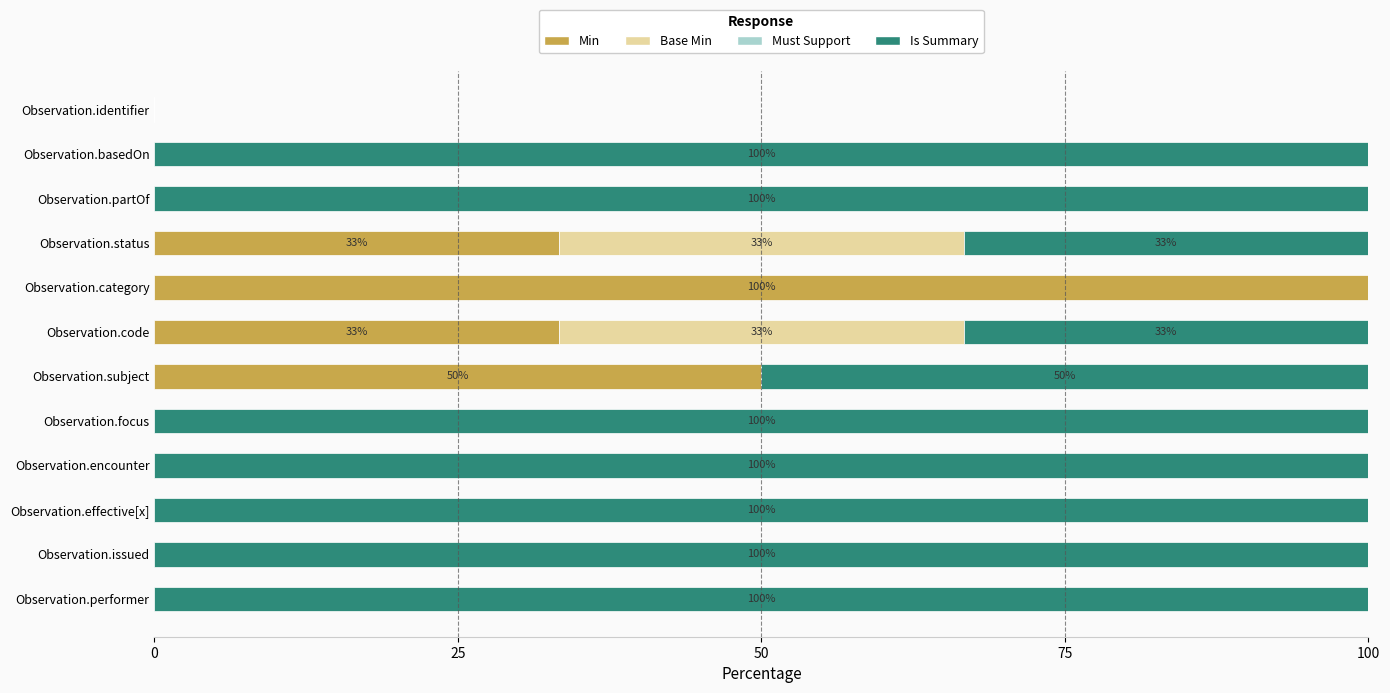

The Min series shows 55.3 at Observation.status. True or false?

False